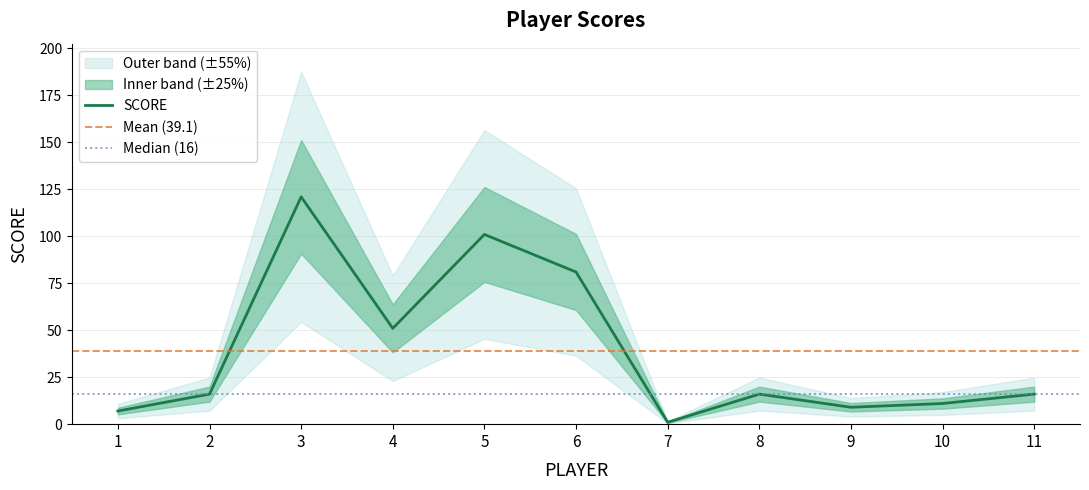

What is the sum of all values?

430